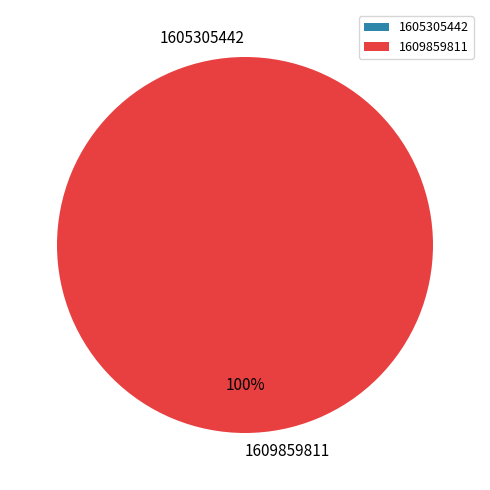

How many segments does this pie chart have?

2